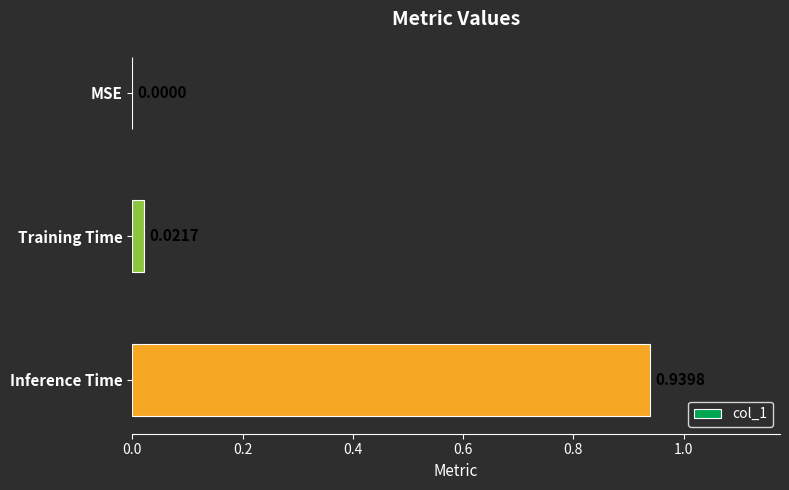

Which category has the highest value across all series?

Inference Time